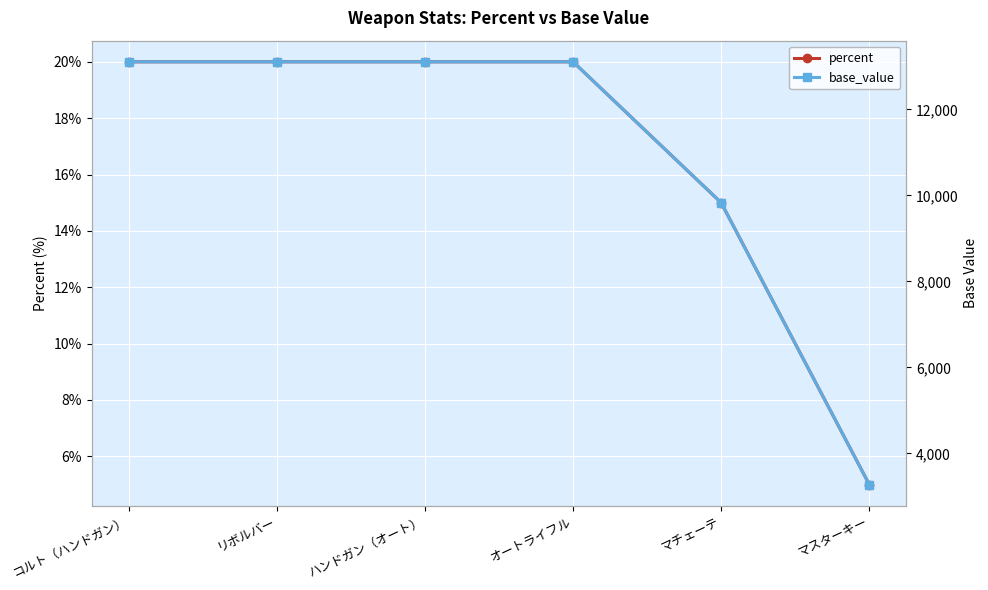

True or false: percent has more than 2 points higher than both neighbors.

False